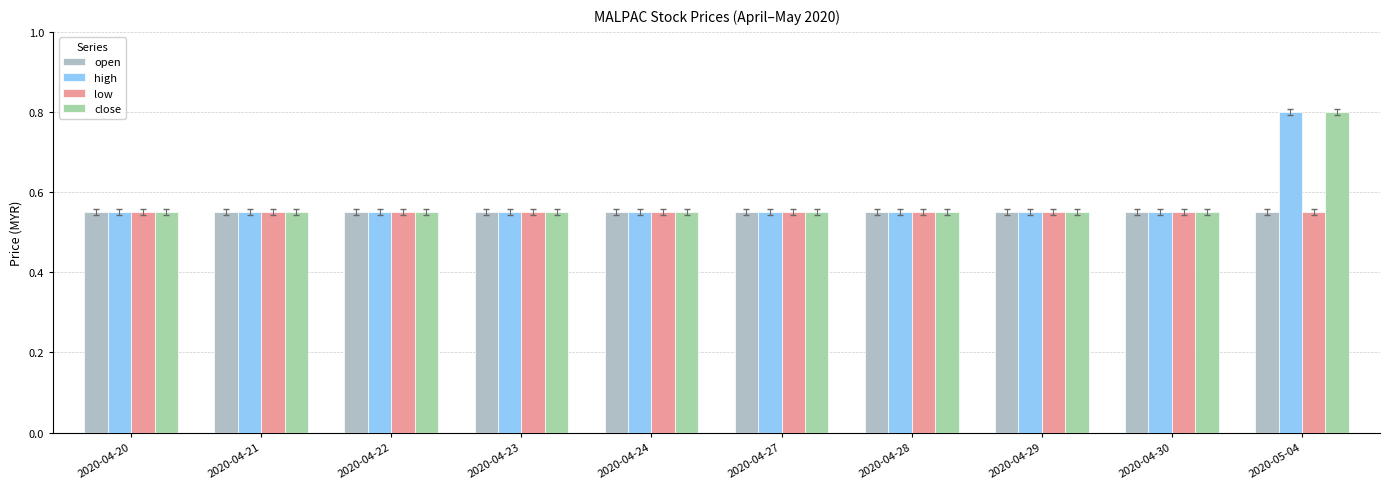

Which label corresponds to the largest value in the chart?

2020-05-04